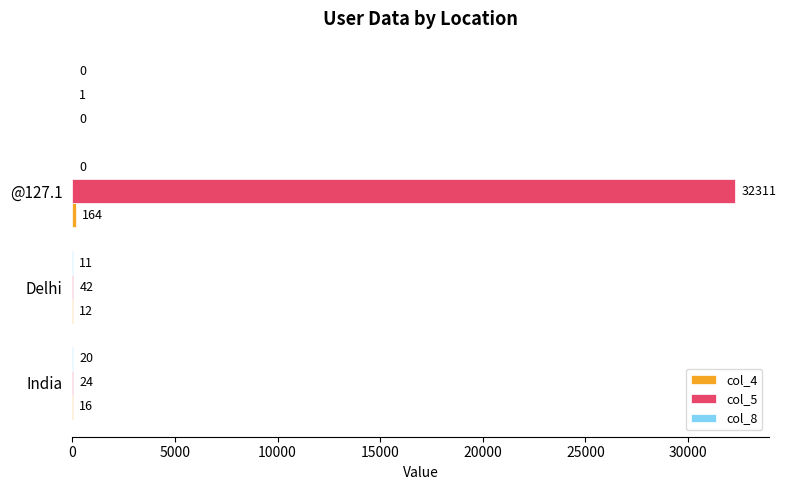

What is the greatest value displayed?

32311